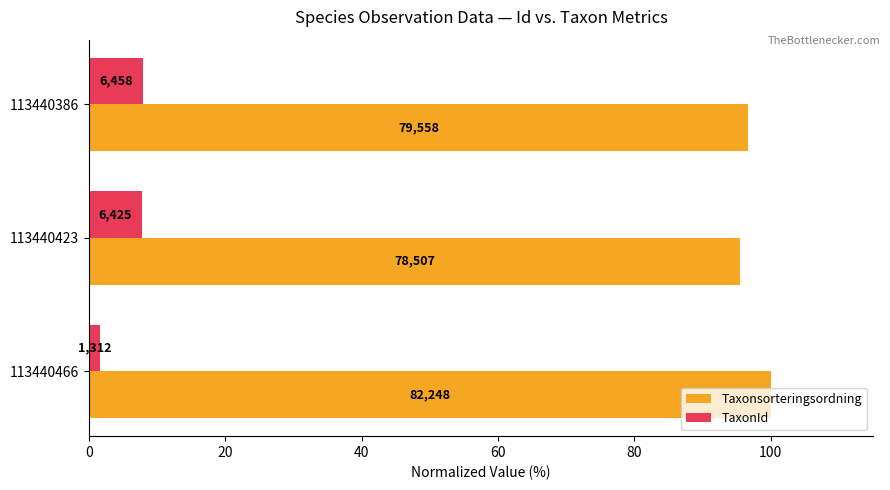

What are all the series names shown in the legend?

Taxonsorteringsordning, TaxonId